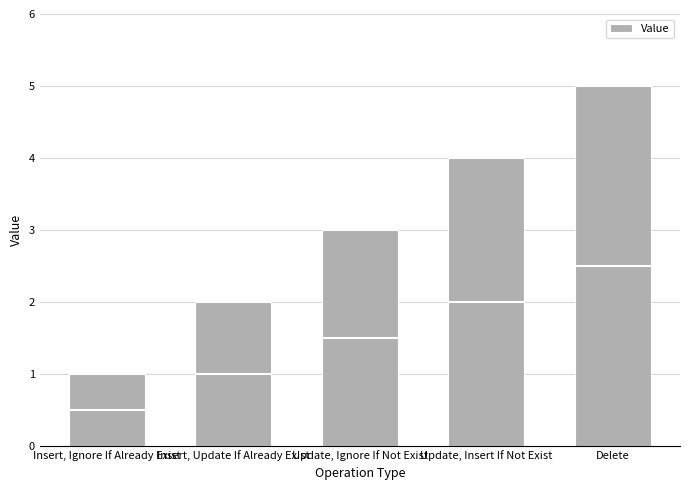

What is the change in value from Update, Insert If Not Exist to Delete?

+1